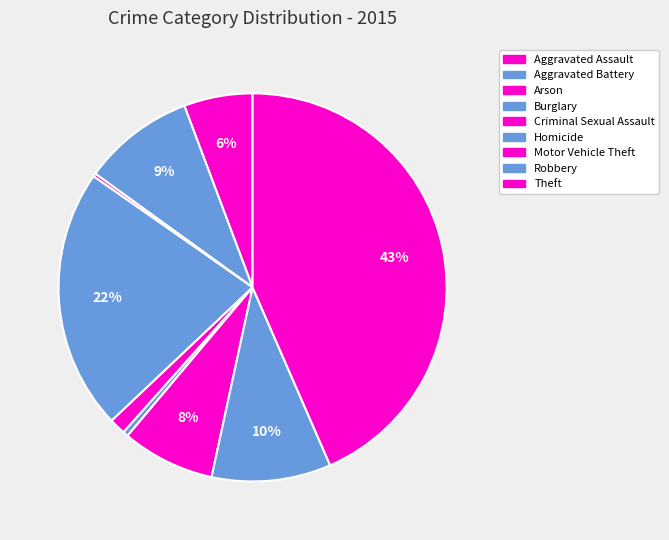

Does any single category account for the majority?

No